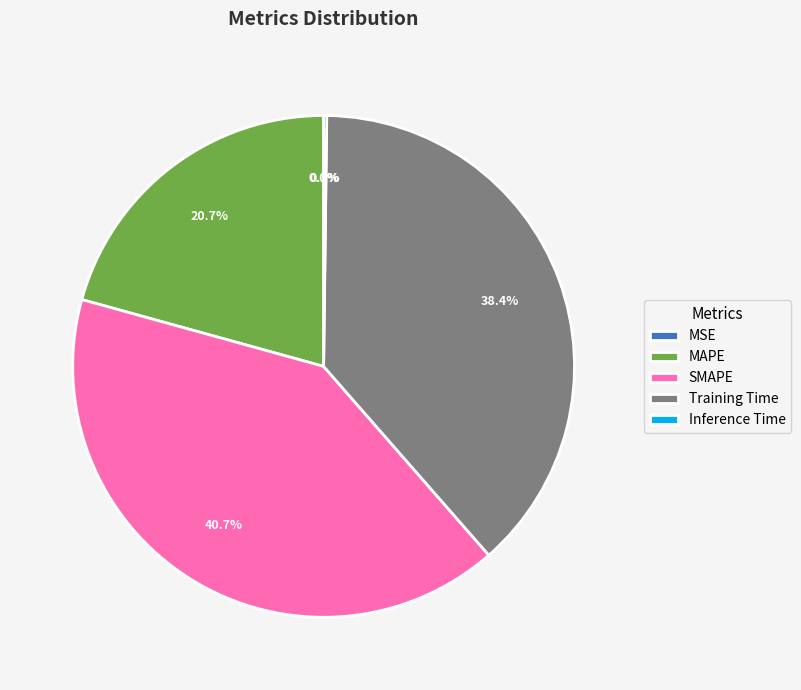

Is there a majority slice in this chart?

No